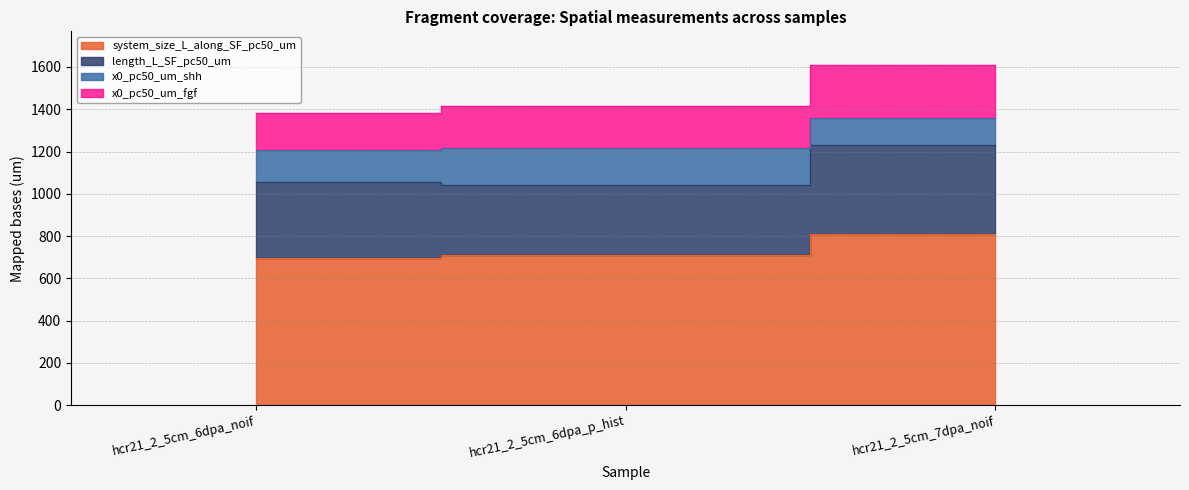

Between hcr21_2_5cm_6dpa_noif and hcr21_2_5cm_7dpa_noif, which series saw the biggest shift?

system_size_L_along_SF_pc50_um